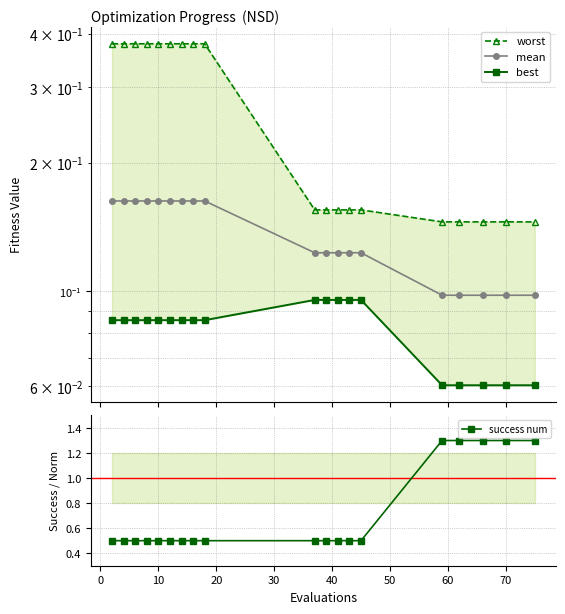

True or false: success num has more than 2 points higher than both neighbors.

False